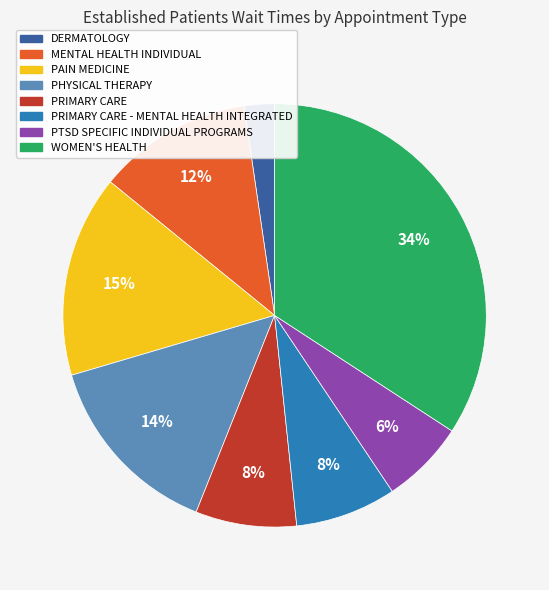

To the nearest percent, what is the average slice percentage?

12%